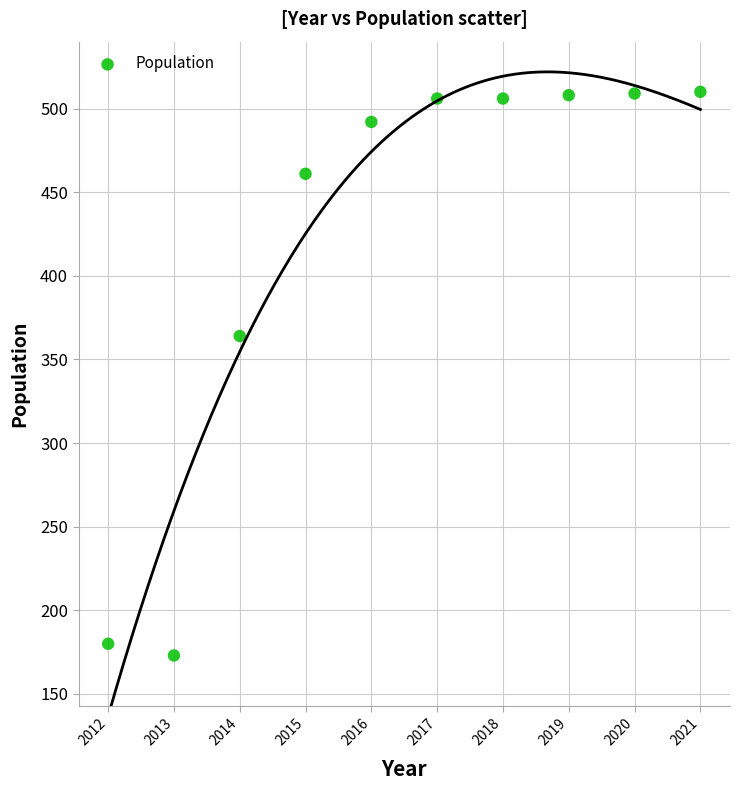

What Y value in the scatter plot is closest to 341?

364